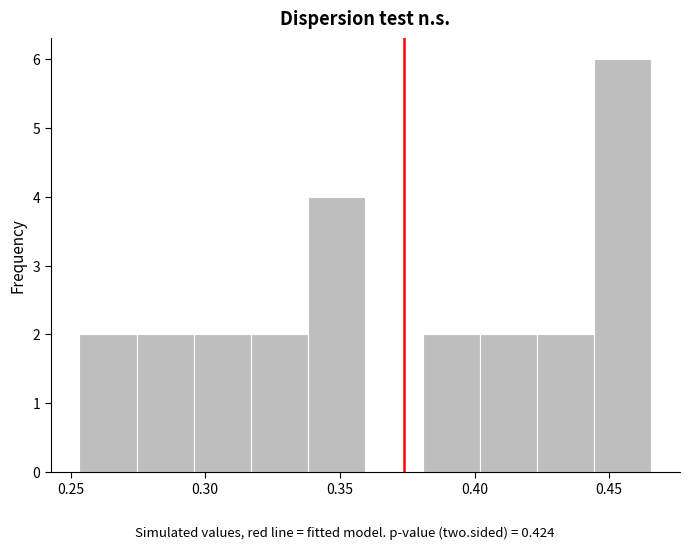

Reading left to right, list every bar in this chart as the range it spans on the x-axis followed by its height. Neither the bar edges nor the heights are printed on the chart, so give them approximately, as read against the axes.

0.255 to 0.275: 2
0.275 to 0.295: 2
0.295 to 0.315: 2
0.315 to 0.340: 2
0.340 to 0.360: 4
0.360 to 0.380: 0
0.380 to 0.400: 2
0.400 to 0.425: 2
0.425 to 0.445: 2
0.445 to 0.465: 6